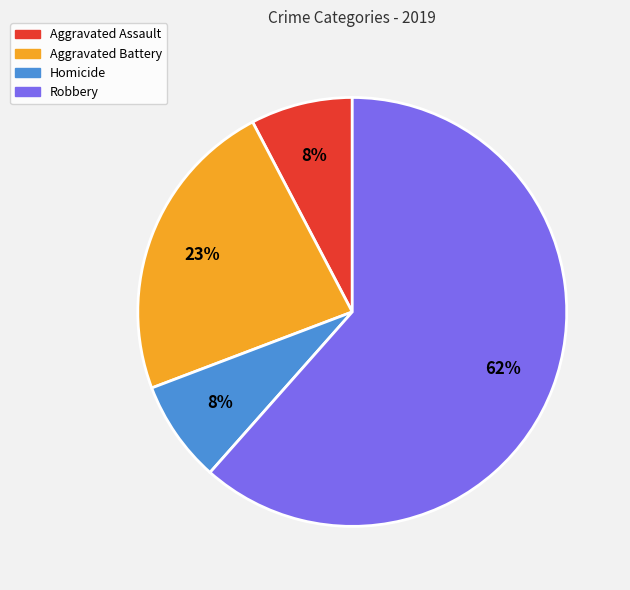

To the nearest percent, what portion does Aggravated Battery represent?

23%